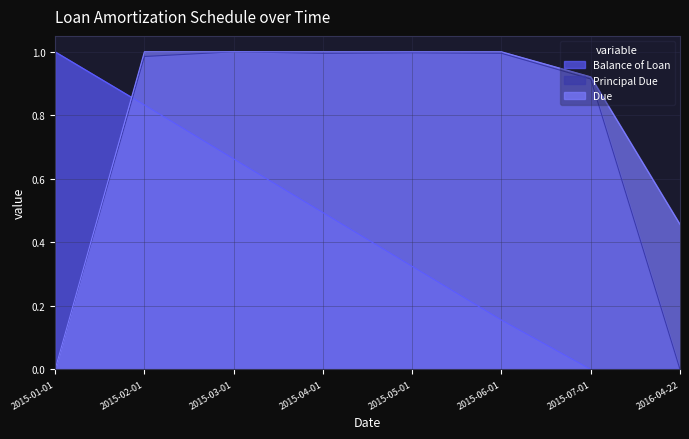

What is the average value of the Balance of Loan series?

0.4